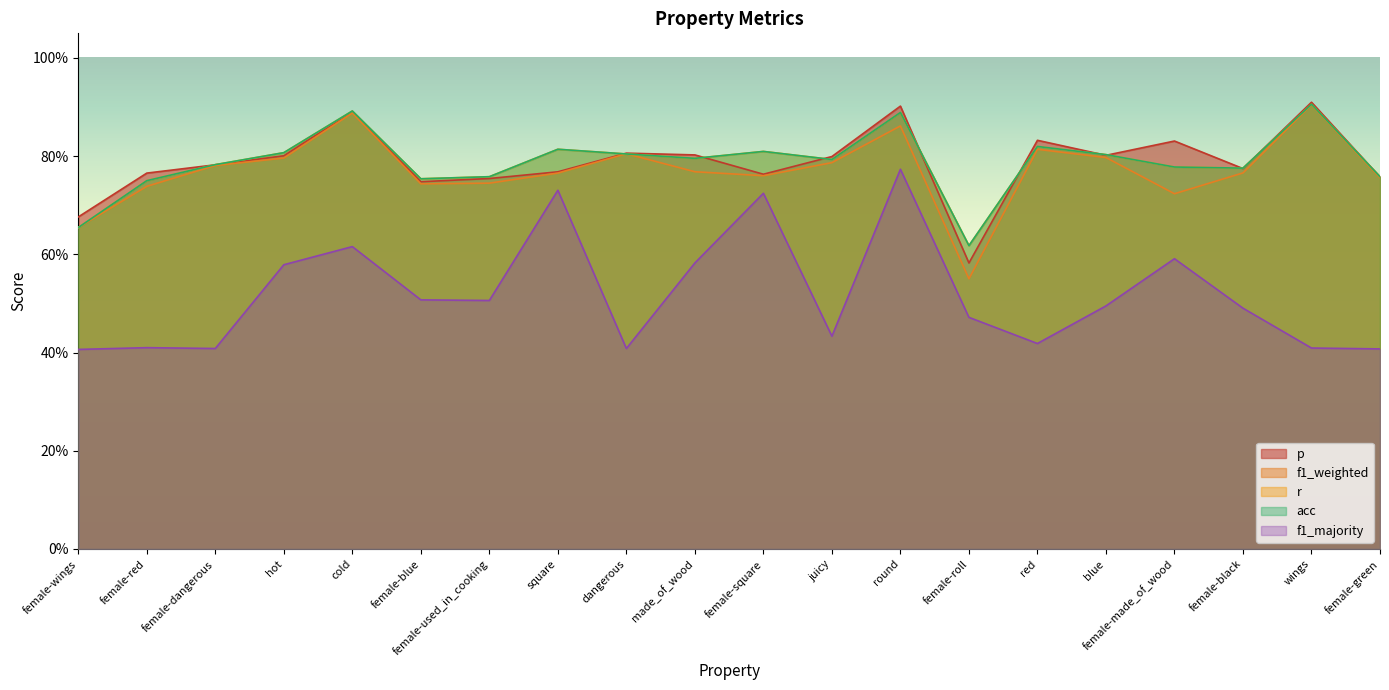

What is the sum of the f1_majority values at female-black and female-green?

0.9